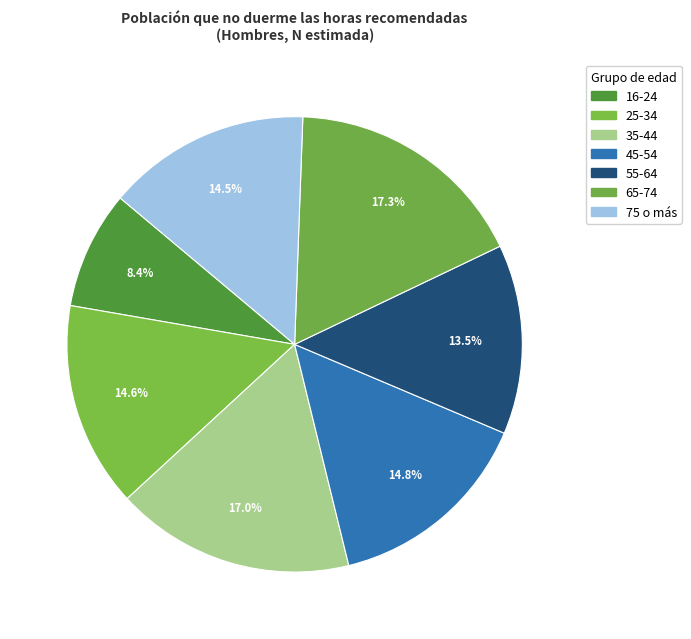

How many segments does this pie chart have?

7